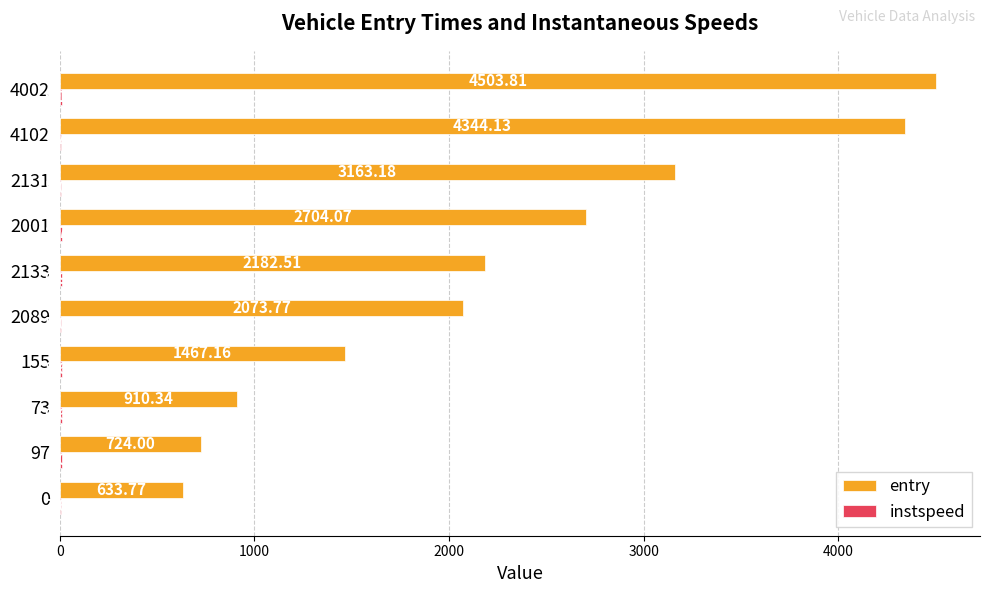

Which label corresponds to the largest value in the chart?

4002